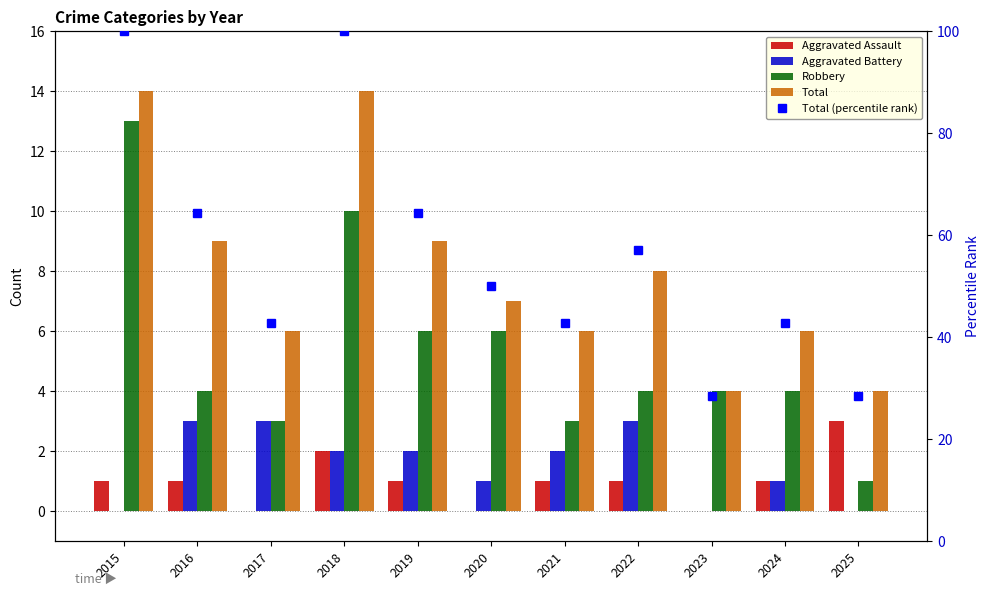

Which series changed the most between 2015 and 2022?

Total (percentile rank)